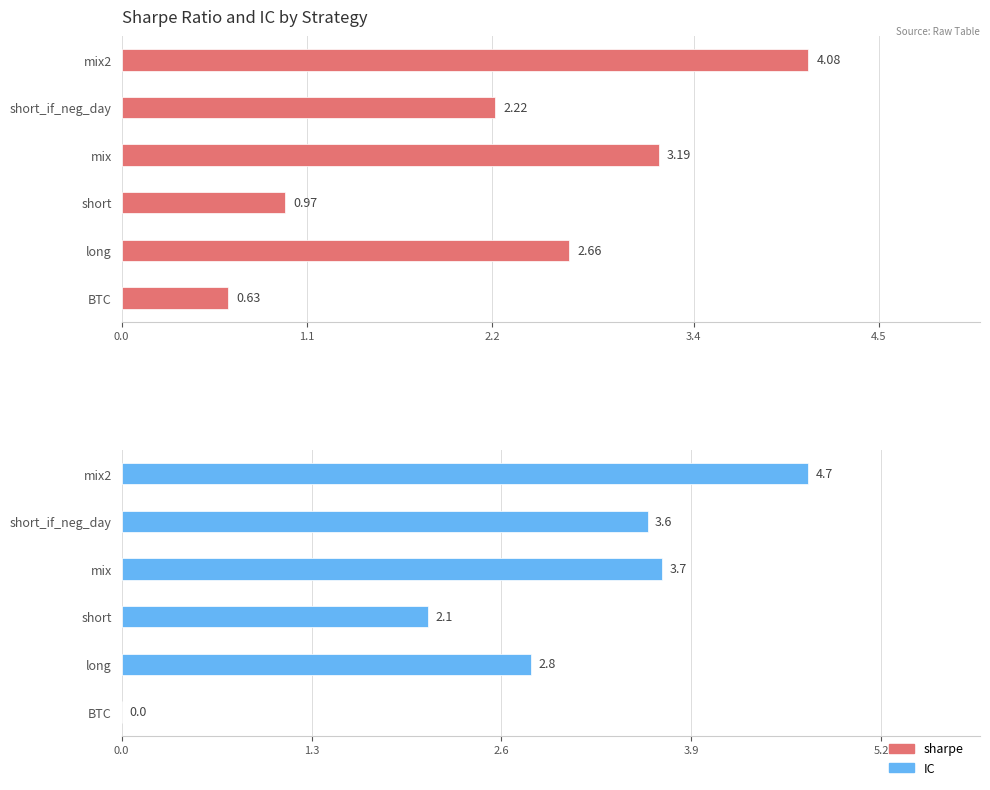

How many data points in sharpe are above 2?

4